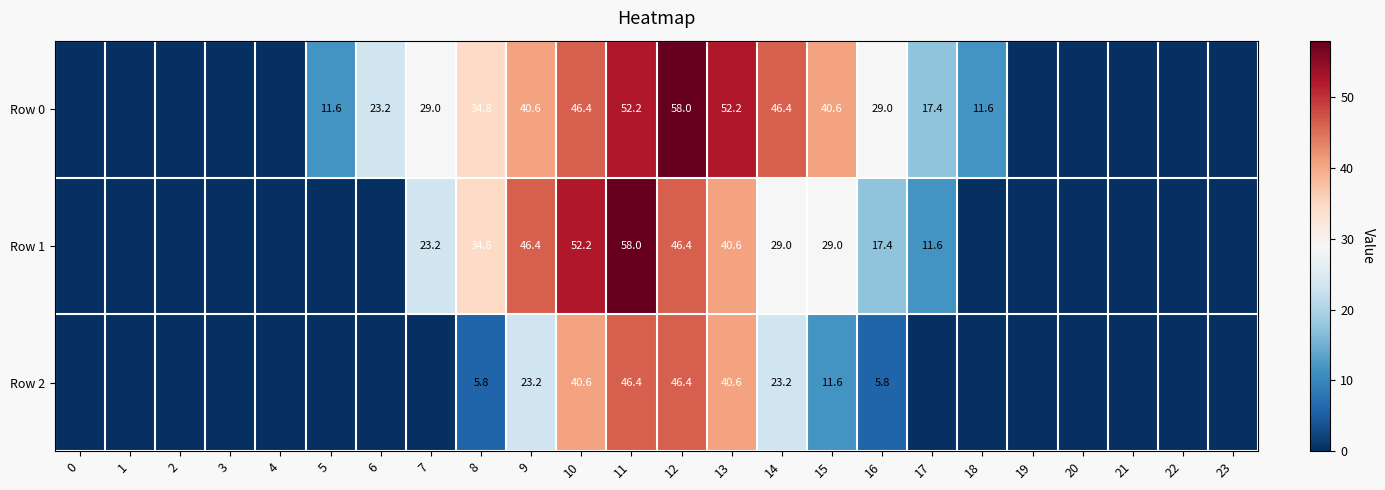

How many categories are shown in the chart?

24